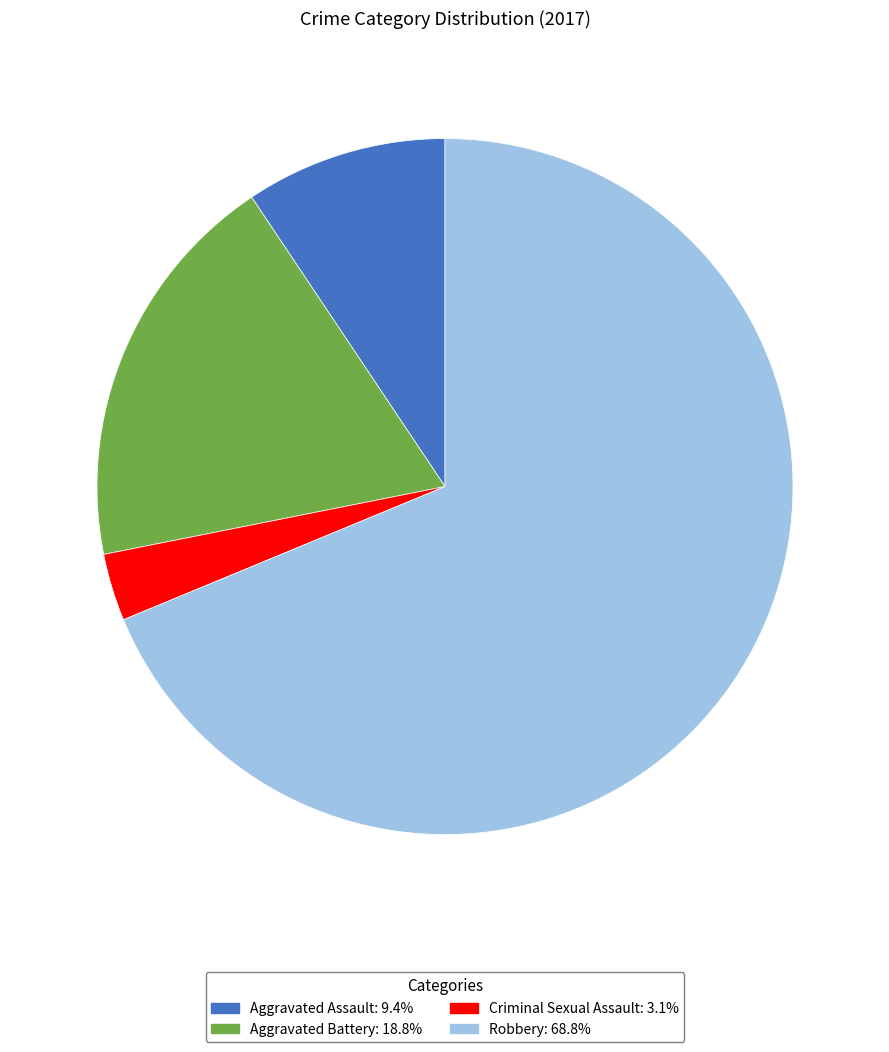

Which has a higher value, Criminal Sexual Assault or Robbery?

Robbery